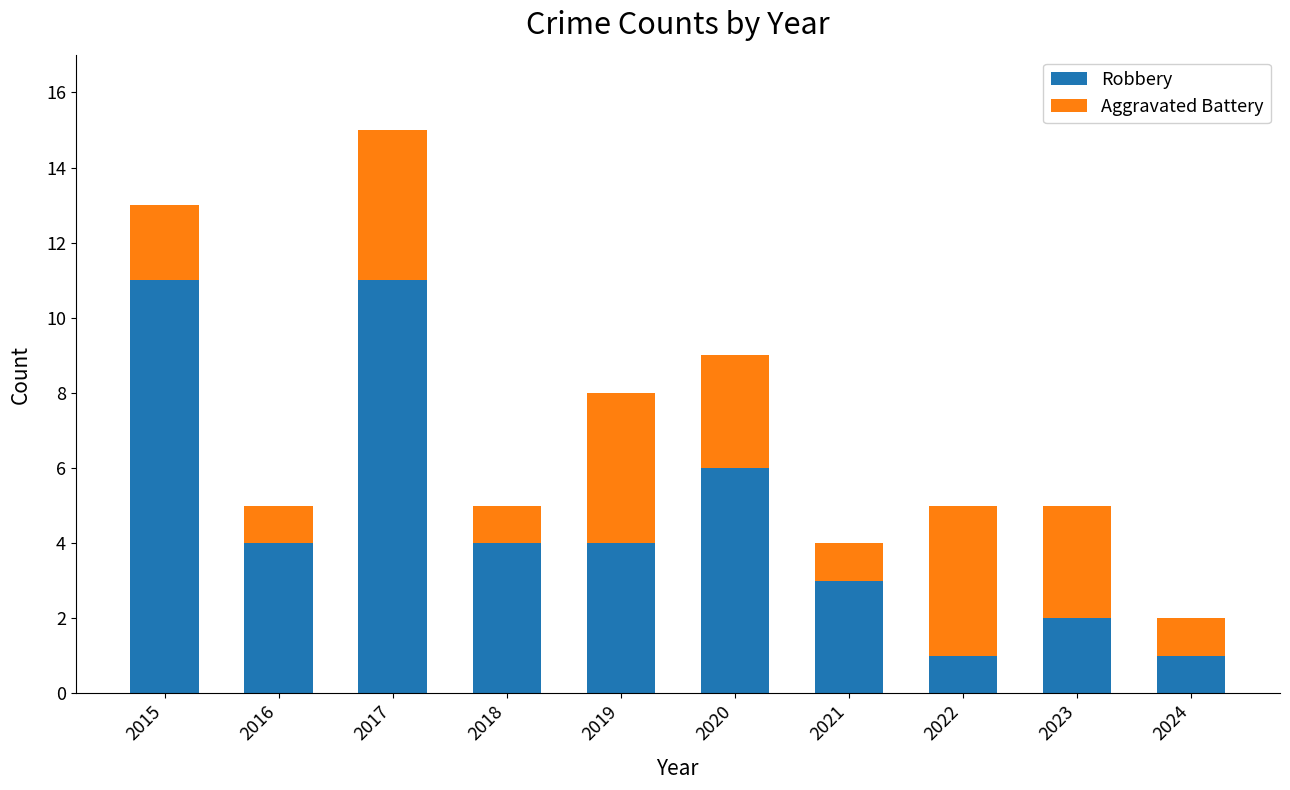

The Robbery series shows 4 at 2023. True or false?

False